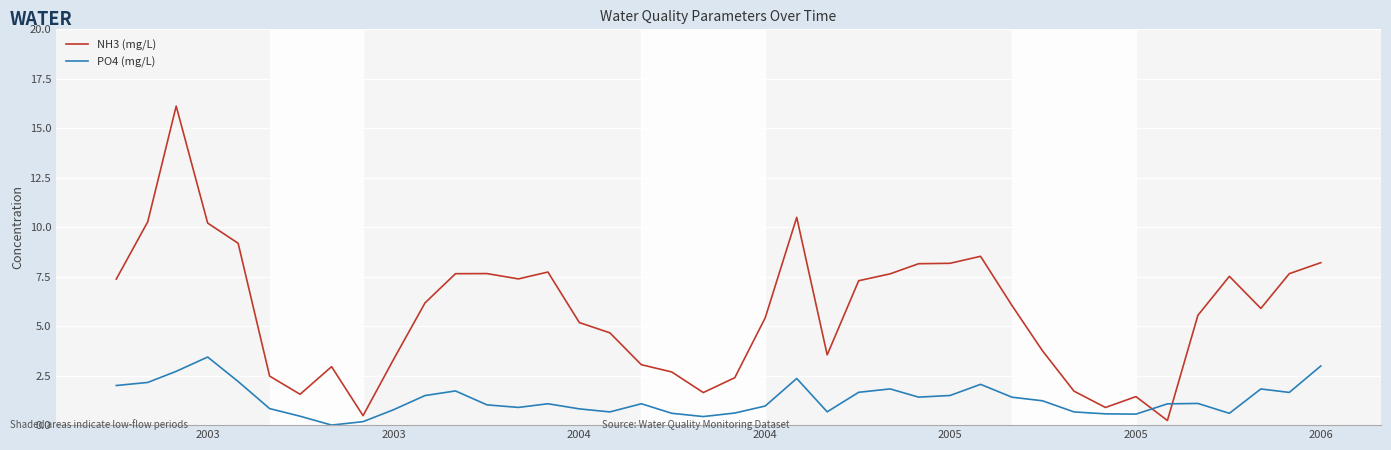

What is the difference between the second highest and second lowest values in the PO4 (mg/L) series?

2.8